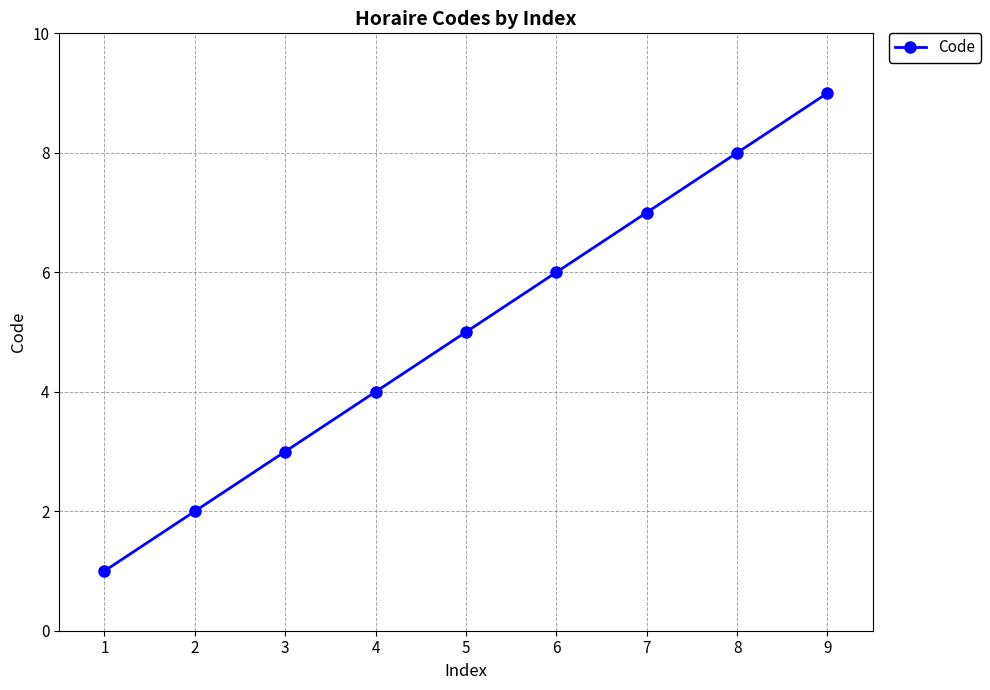

What is the average value?

5